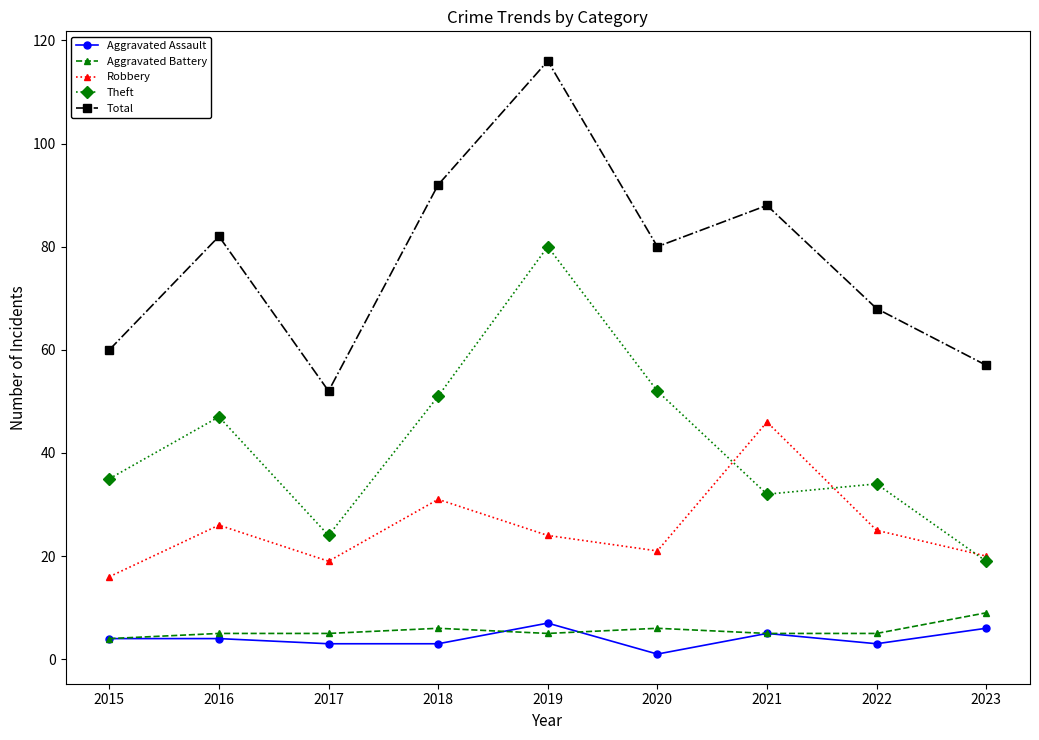

Where do Theft and Robbery first cross each other?

2020 and 2021